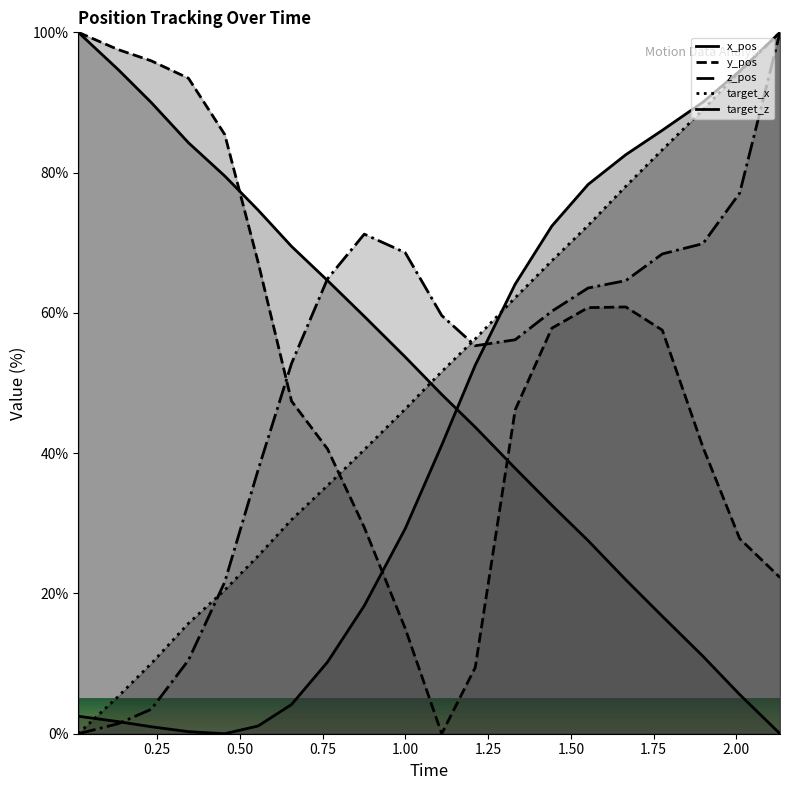

Which series ends up on top after the final intersection of target_z and target_x?

target_x